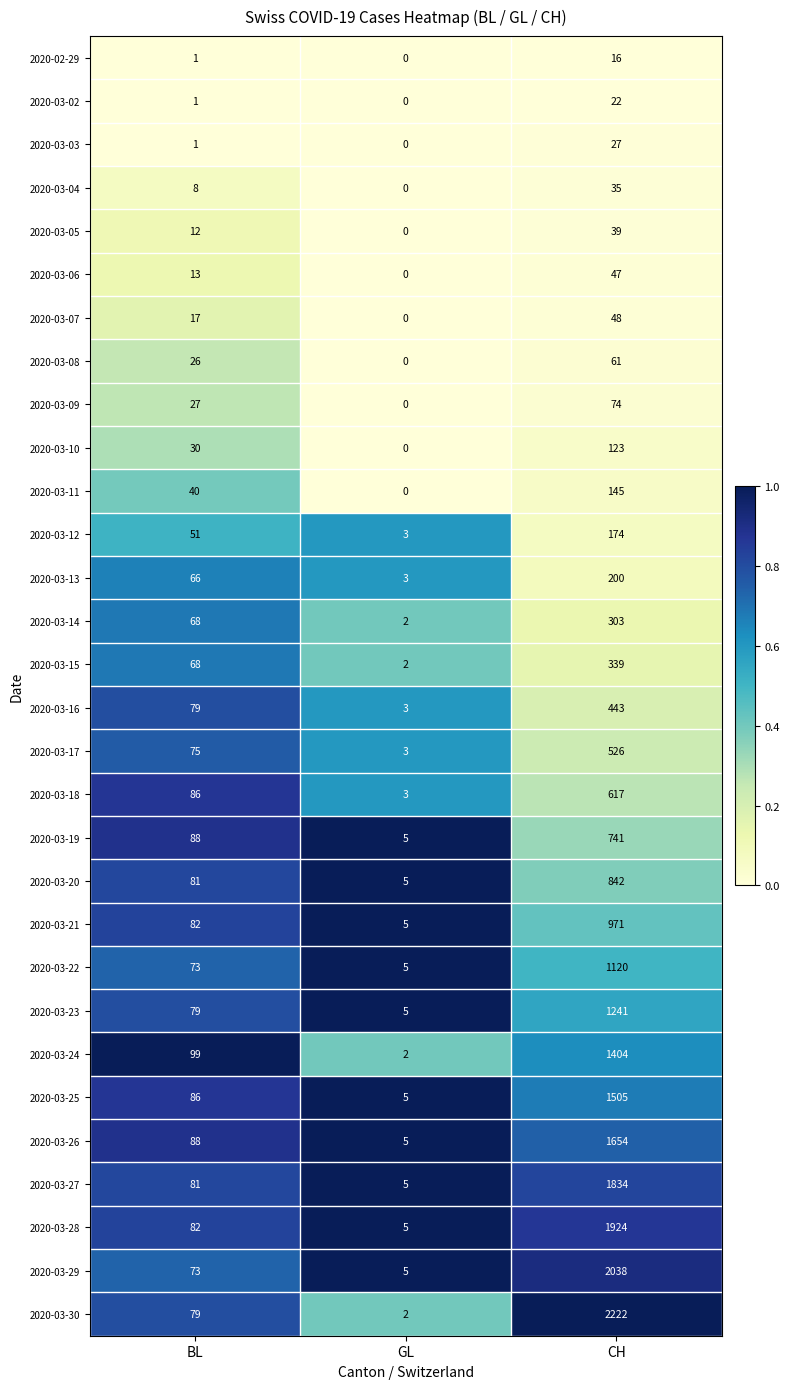

Rank the series by their maximum value, from lowest to highest.

2020-02-29, 2020-03-02, 2020-03-03, 2020-03-04, 2020-03-05, 2020-03-06, 2020-03-07, 2020-03-08, 2020-03-09, 2020-03-10, 2020-03-11, 2020-03-12, 2020-03-13, 2020-03-14, 2020-03-15, 2020-03-16, 2020-03-17, 2020-03-18, 2020-03-19, 2020-03-20, 2020-03-21, 2020-03-22, 2020-03-23, 2020-03-24, 2020-03-25, 2020-03-26, 2020-03-27, 2020-03-28, 2020-03-29, 2020-03-30